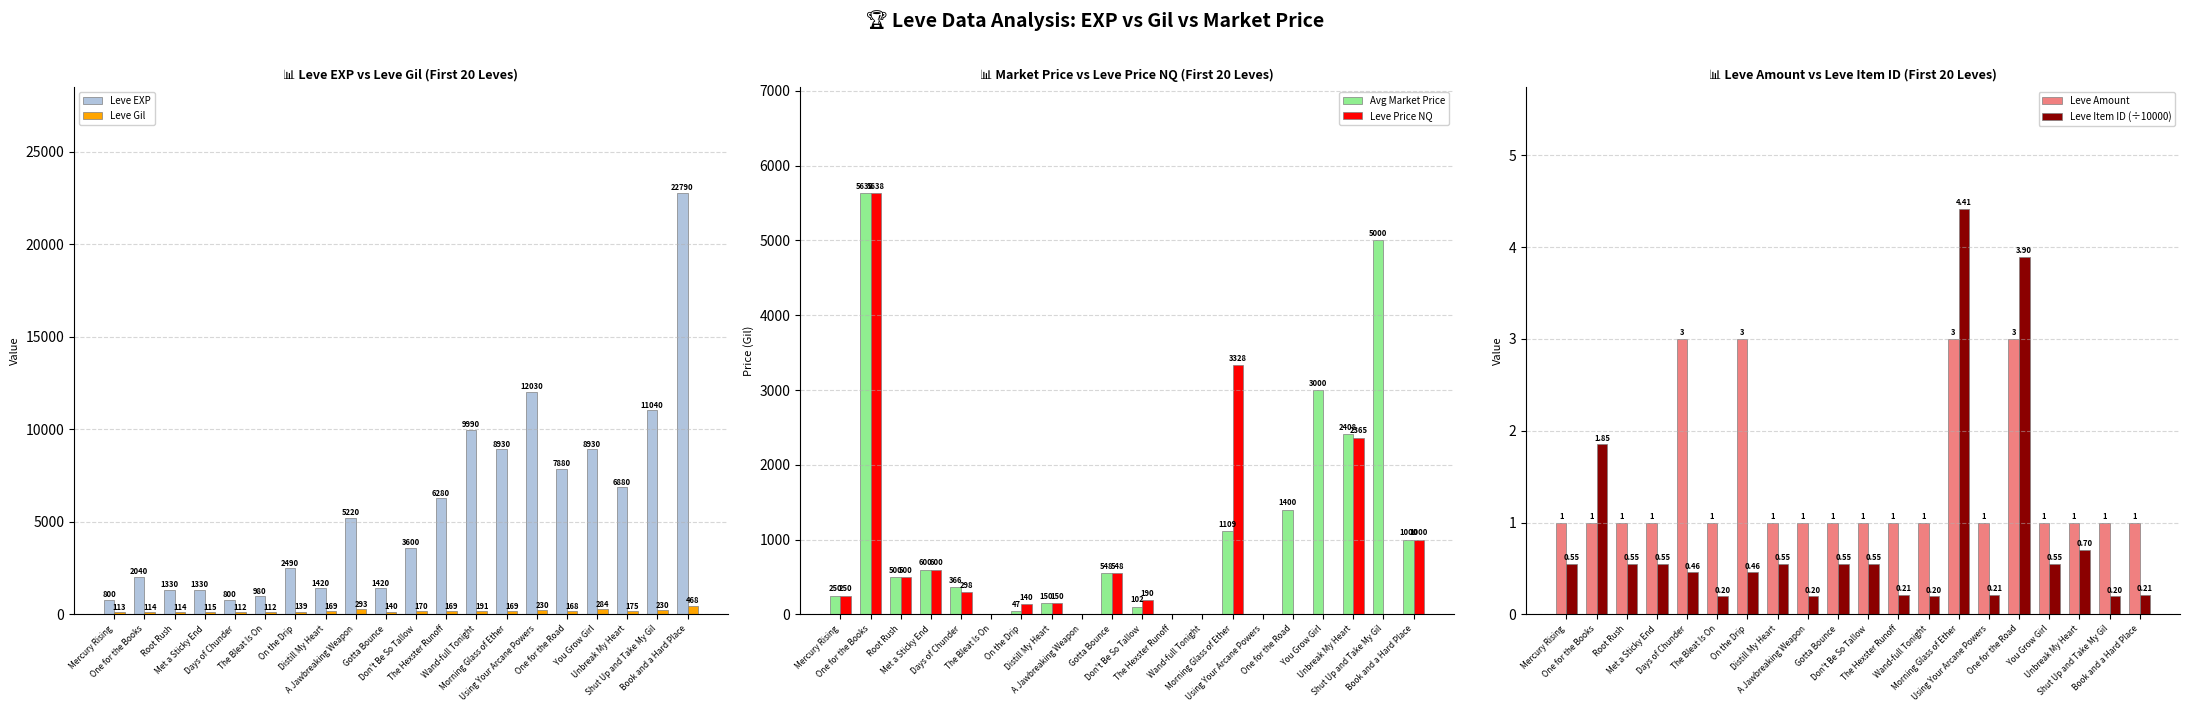

What is the label of the 10th bar from the left?

Gotta Bounce